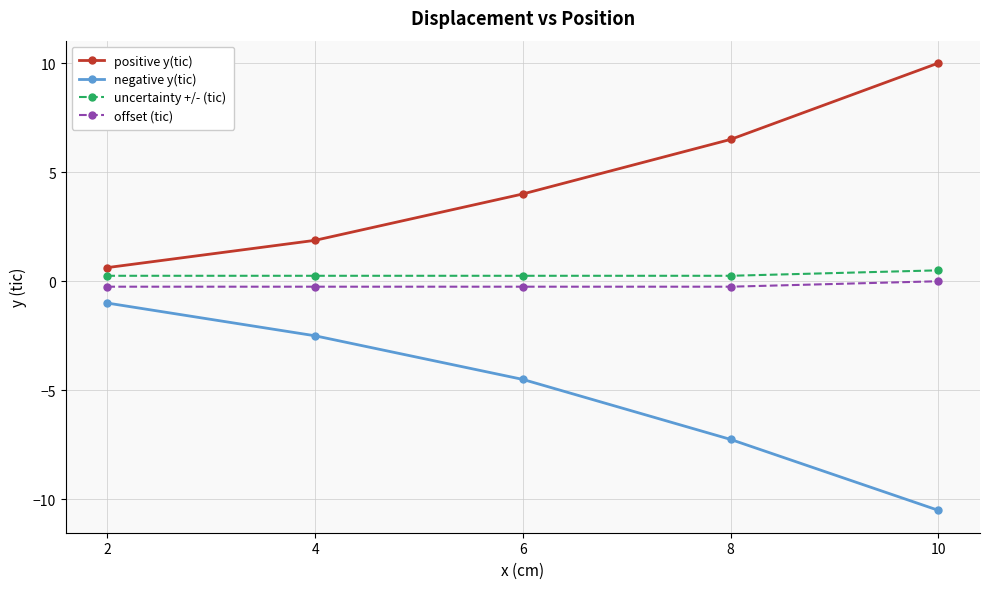

Is the value of uncertainty +/- (tic) at 10 greater than the value of offset (tic) at 4?

Yes